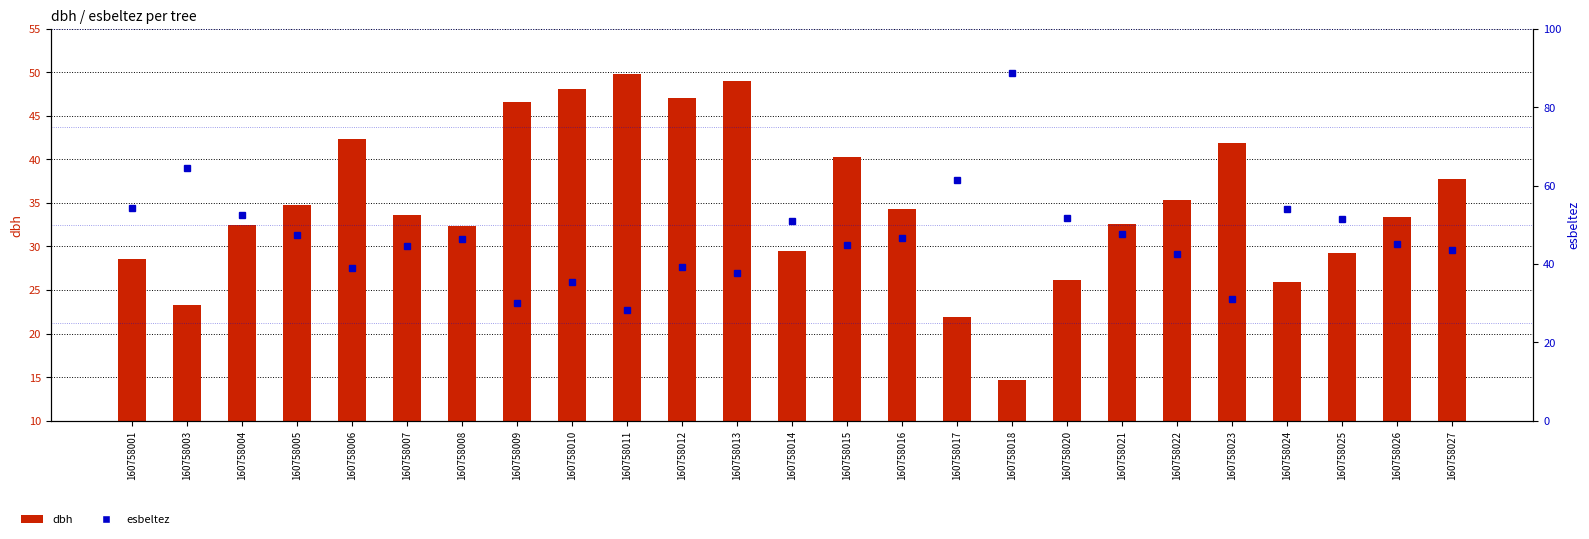

What is the sum of the esbeltez values at 160758004 and 160758006?

91.3